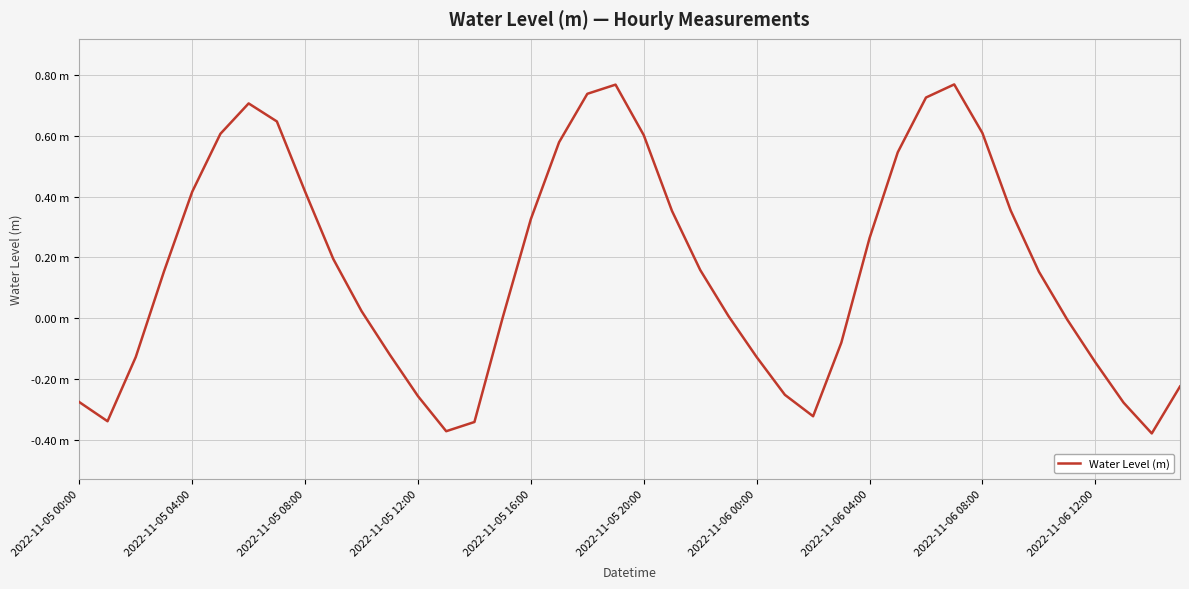

What is the maximum value shown in the chart?

0.8